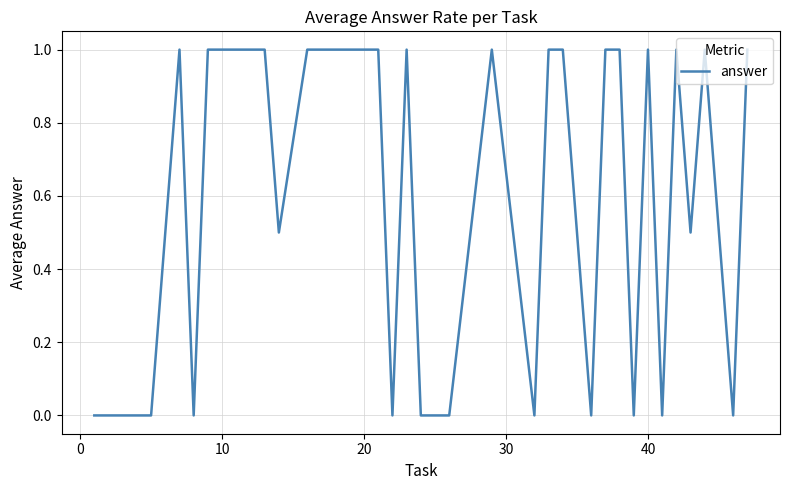

What is the greatest value displayed?

1.0